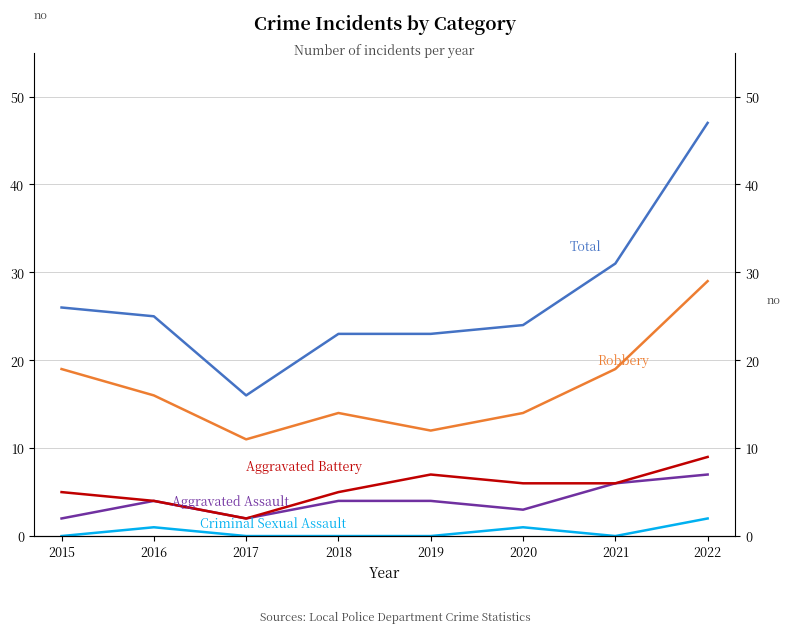

True or false: Criminal Sexual Assault has more than 2 points higher than both neighbors.

False